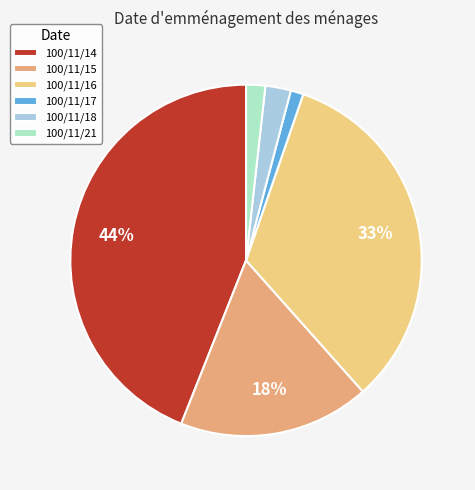

To the nearest percent, what is the combined percentage of 100/11/15 and 100/11/14?

62%